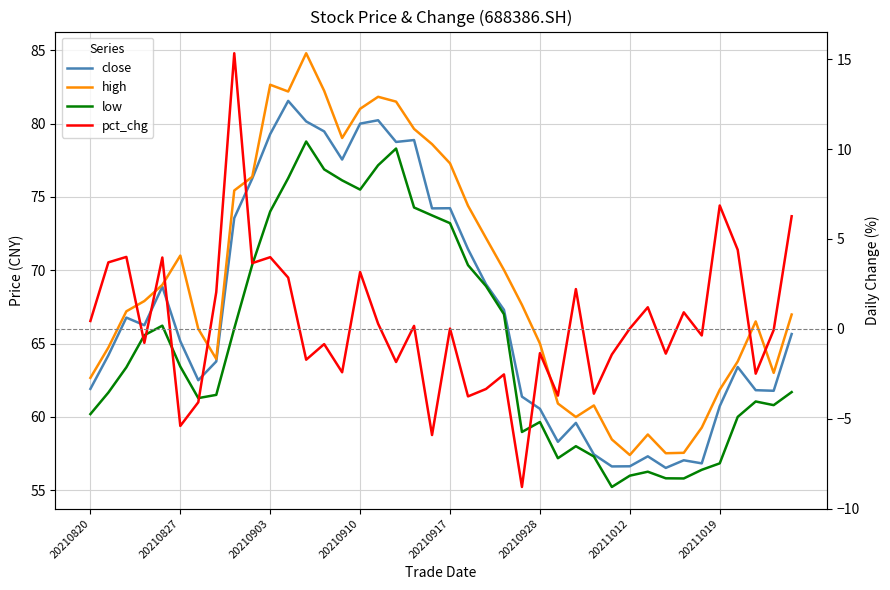

Between 20210827 and 33, which series saw the biggest shift?

high